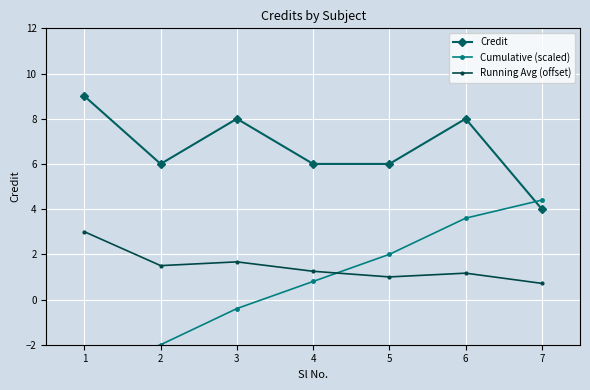

What is the maximum value for Cumulative (scaled)?

4.4